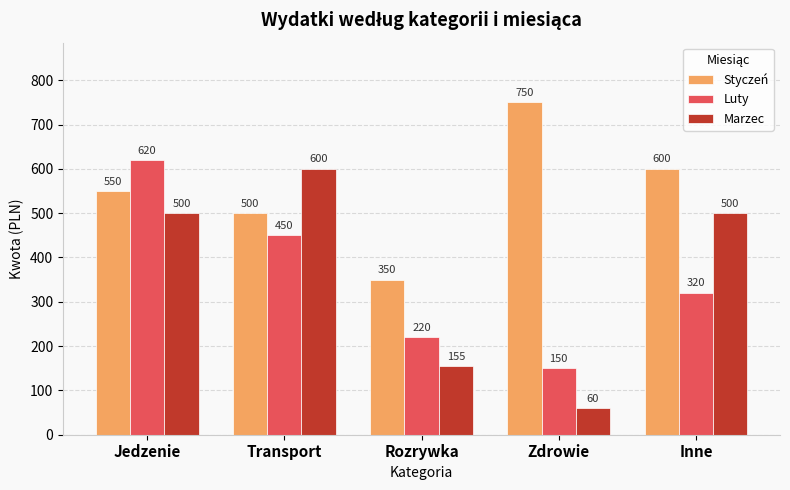

Which series has the largest range (max minus min)?

Marzec